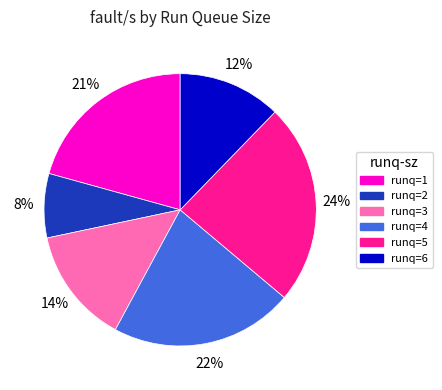

Does any single category account for the majority?

No